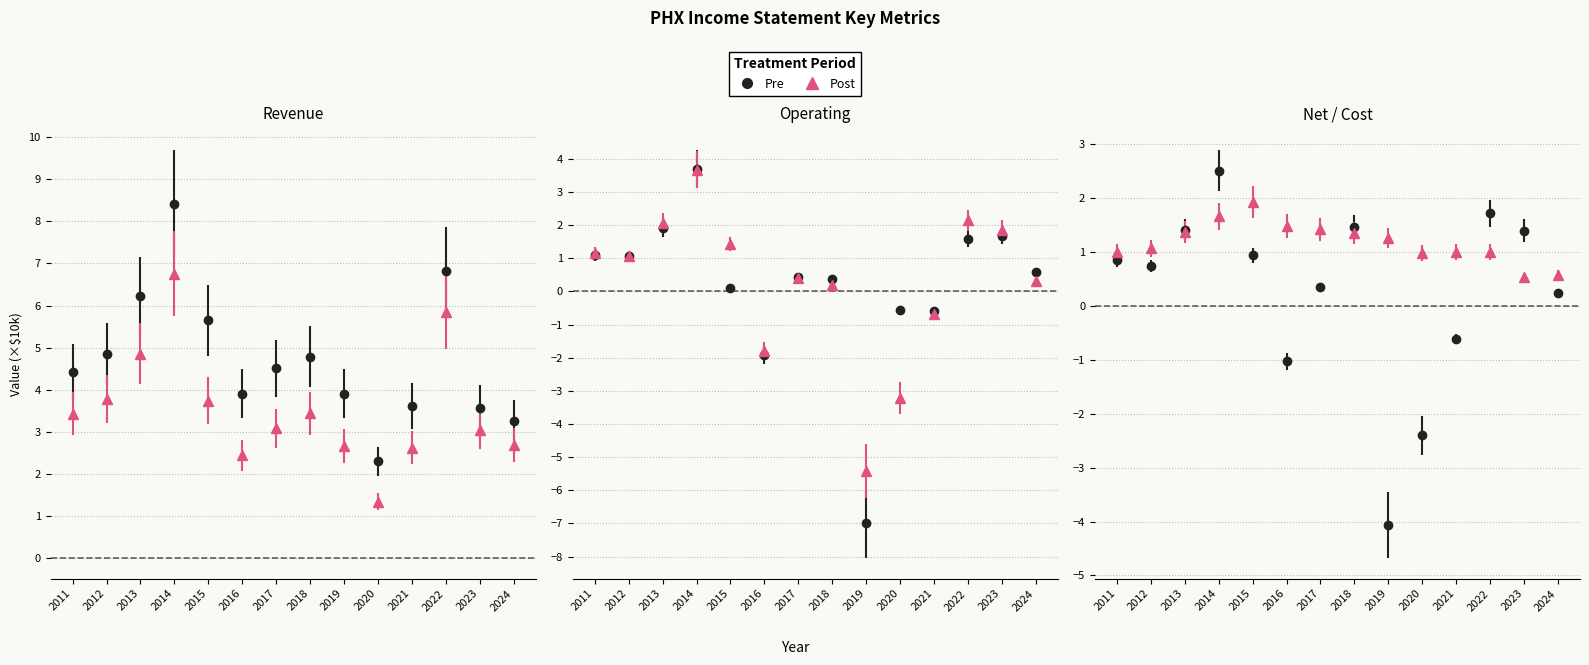

What is the difference between the Total Revenue values at 2018 and 2024?

1.5